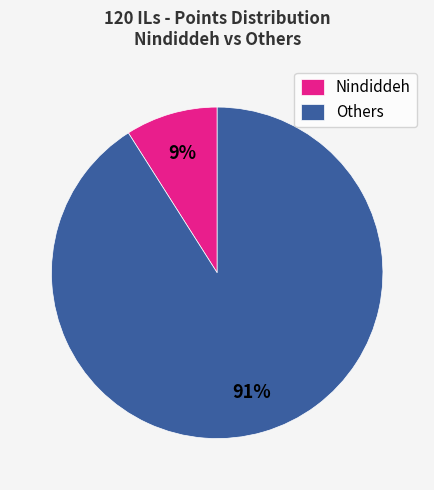

Rank the categories by value from highest to lowest.

Others, Nindiddeh